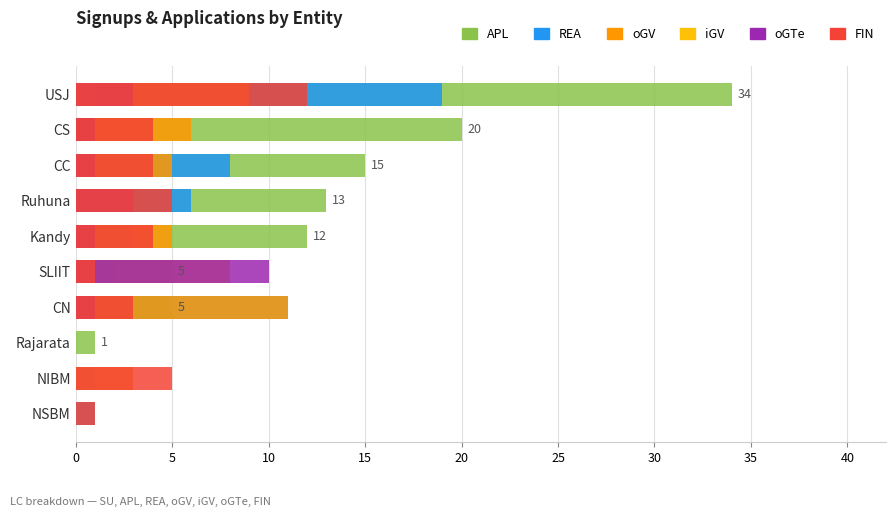

At CS, list the series in order from largest to smallest.

APL, oGV, FIN, oGTe, REA, iGV